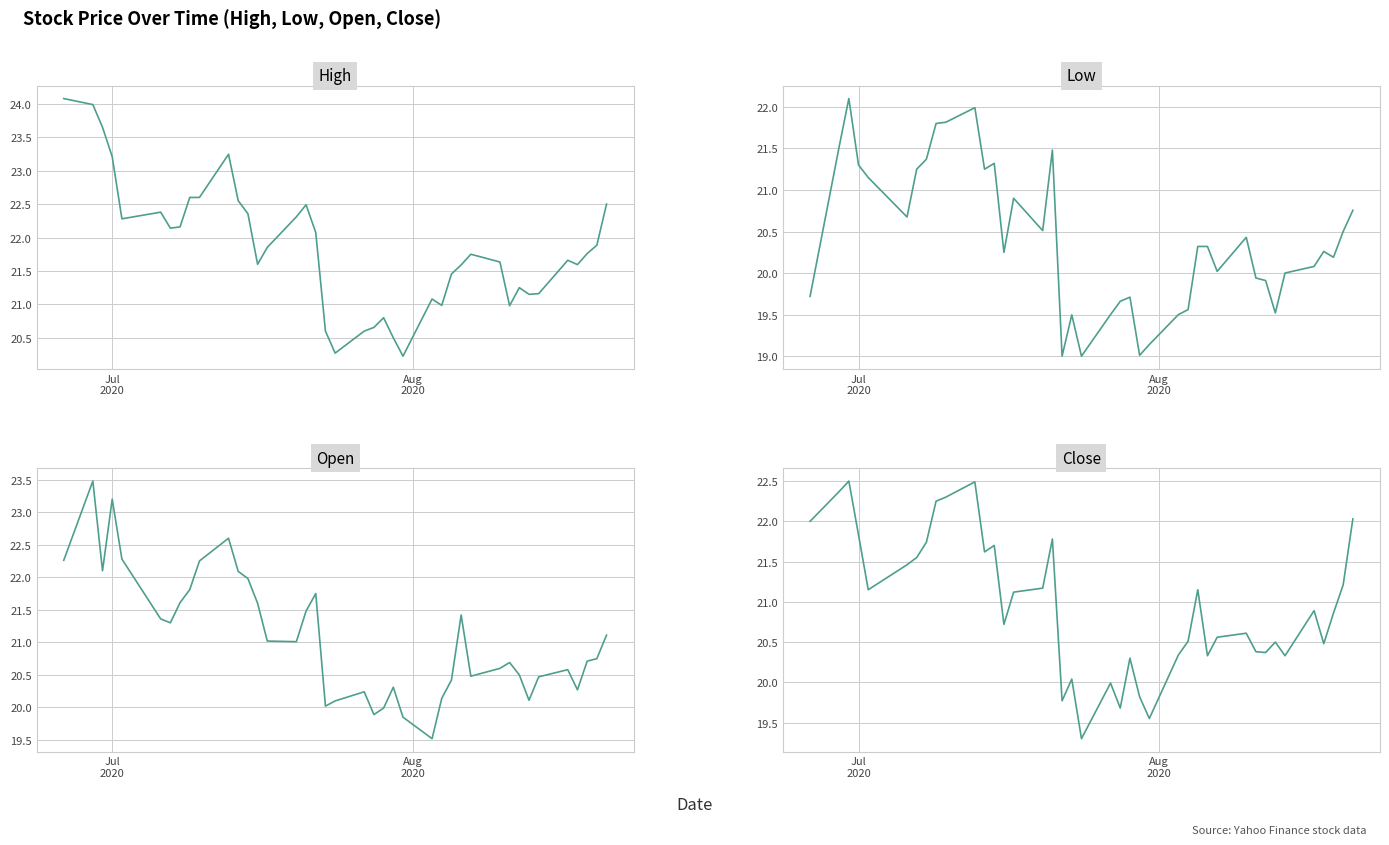

True or false: High and Open intersect in this chart.

False